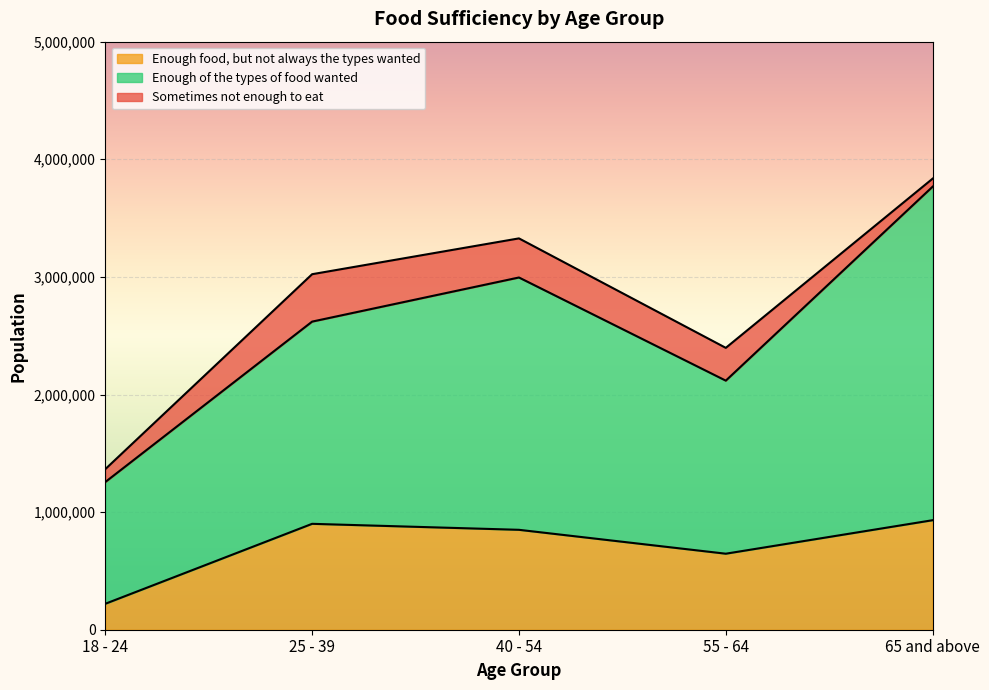

Where is the first local maximum for Enough food, but not always the types wanted?

25 - 39